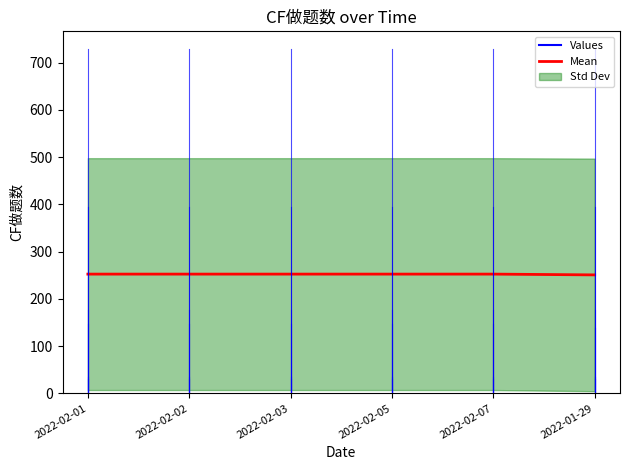

True or false: the data has more than 2 interior local peaks.

False